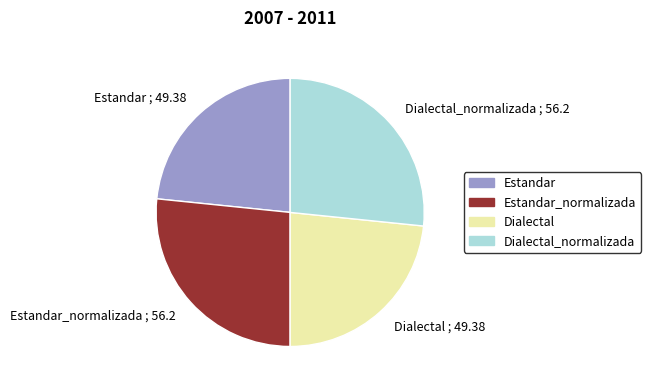

Is the sum of Dialectal_normalizada and Estandar_normalizada greater than half?

Yes